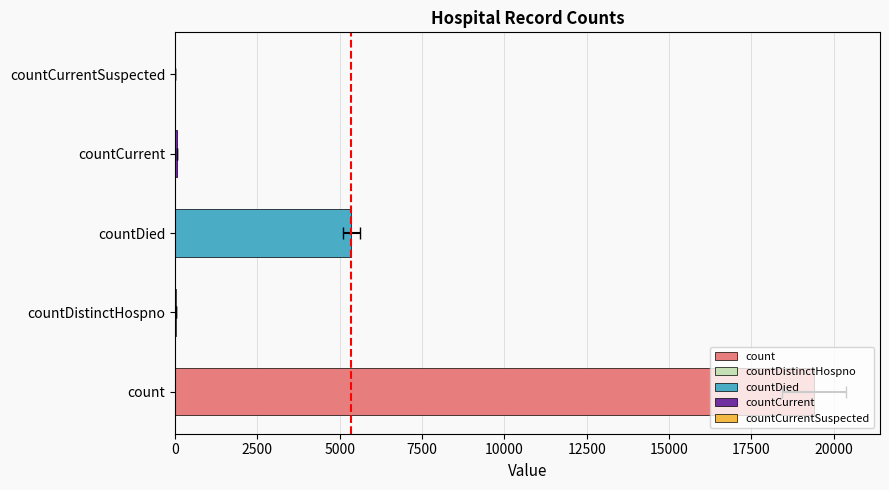

Where is the data nearest to the value 9710?

countDied